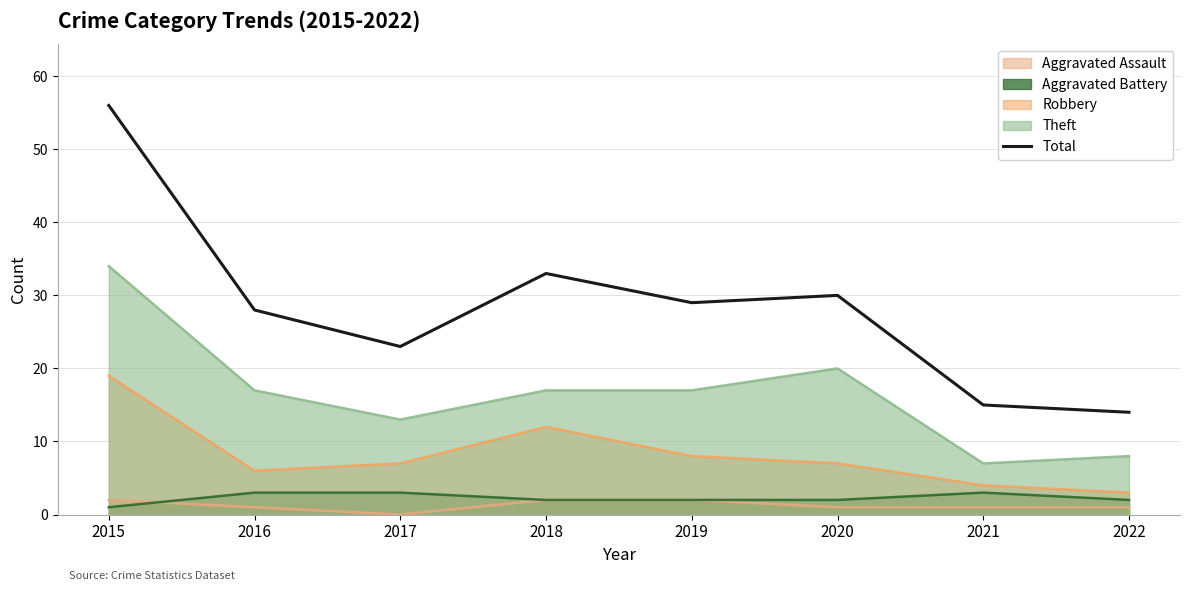

Which label corresponds to the largest value in the chart?

2015